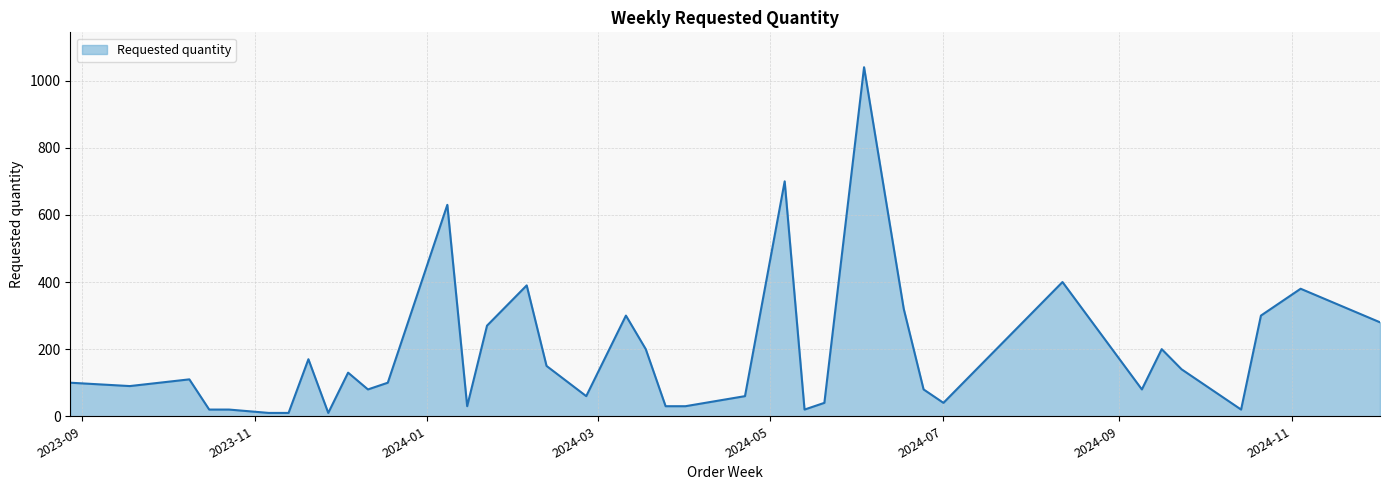

What is the difference between the maximum and minimum values?

1030